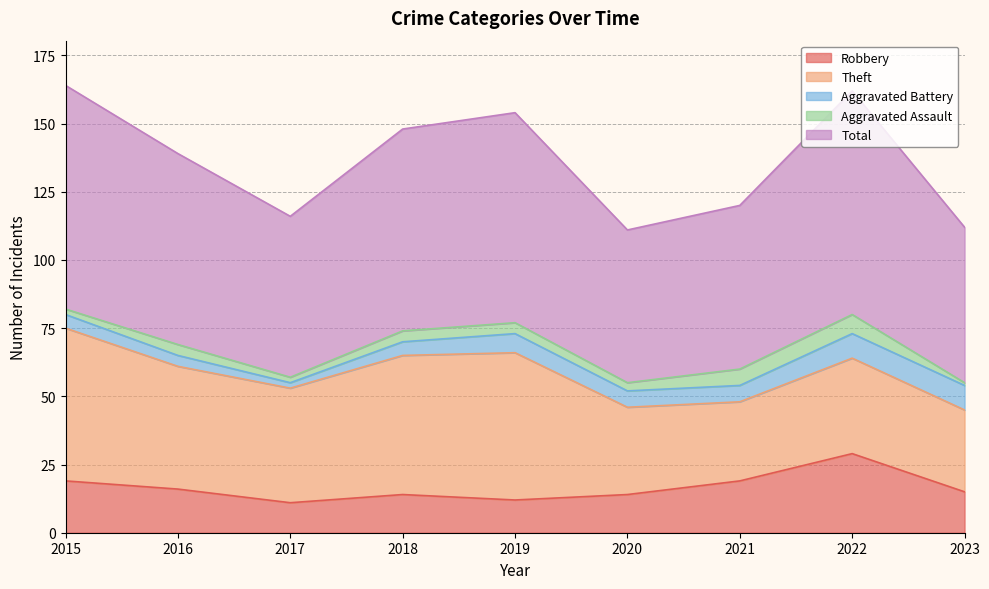

Which category has the lowest value in the Aggravated Battery series?

2017